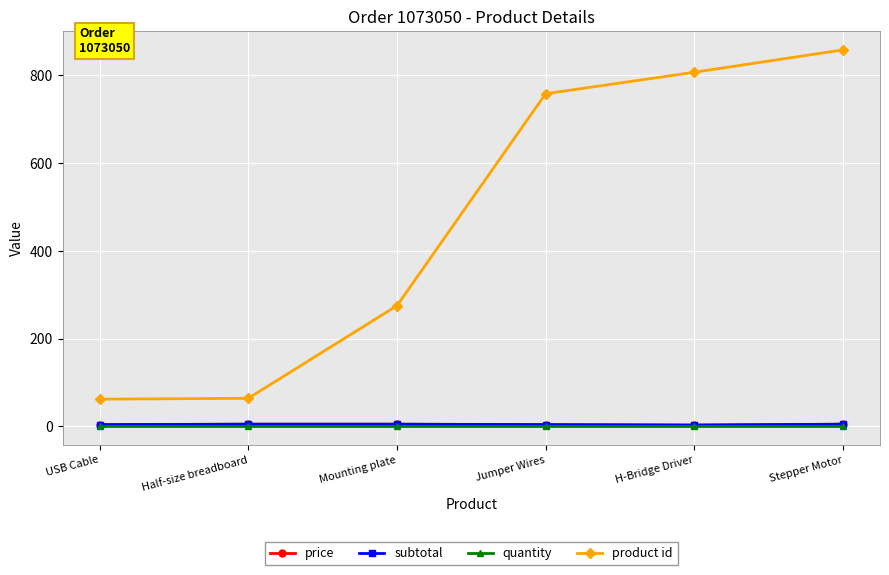

Rank the categories by quantity value from highest to lowest.

USB Cable, Half-size breadboard, Mounting plate, Jumper Wires, H-Bridge Driver, Stepper Motor